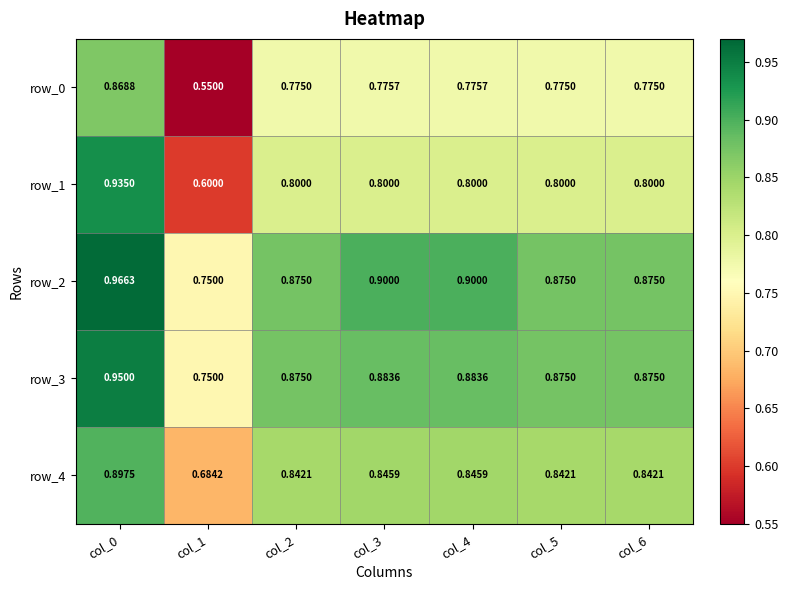

Between col_1 and col_3, which series saw the biggest shift?

row_0